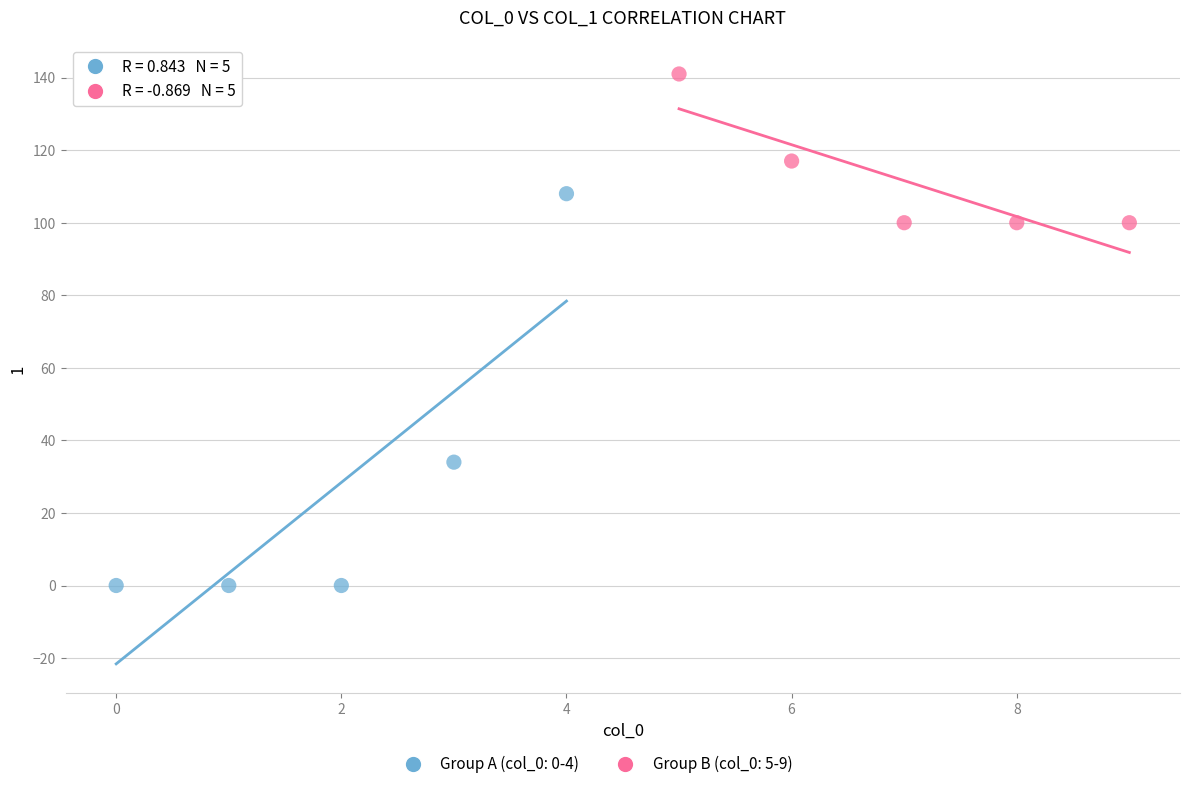

Which series reaches the minimum Y coordinate?

Group A (col_0: 0-4)